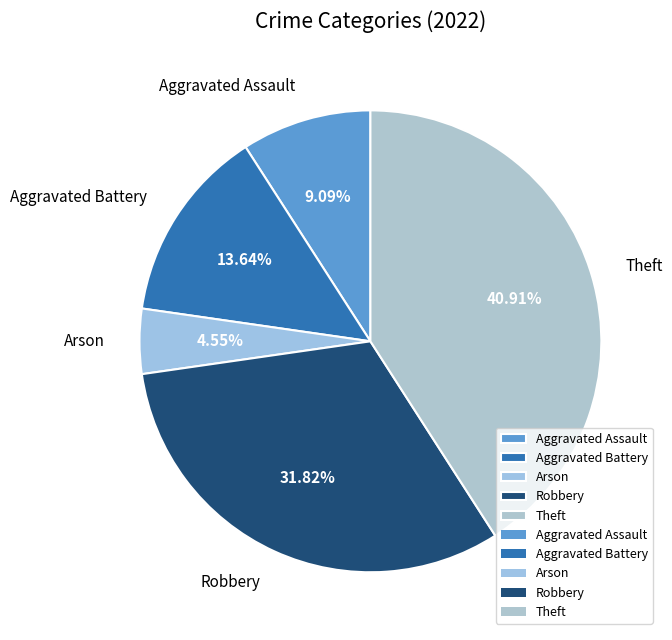

Approximately how many times larger is the value at Arson compared to Aggravated Battery?

0.3